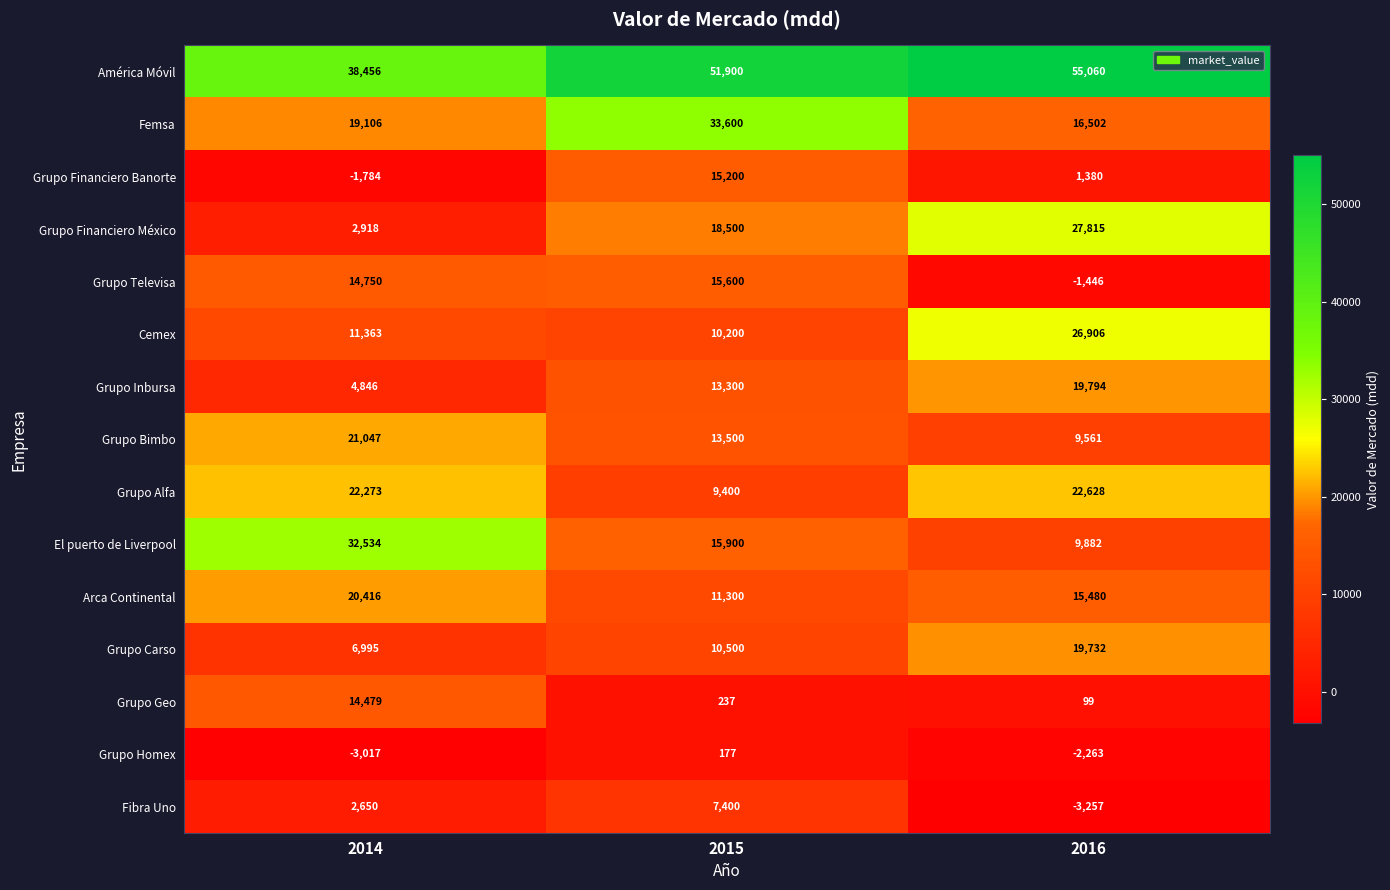

Which series has the largest range (max minus min)?

Grupo Financiero México